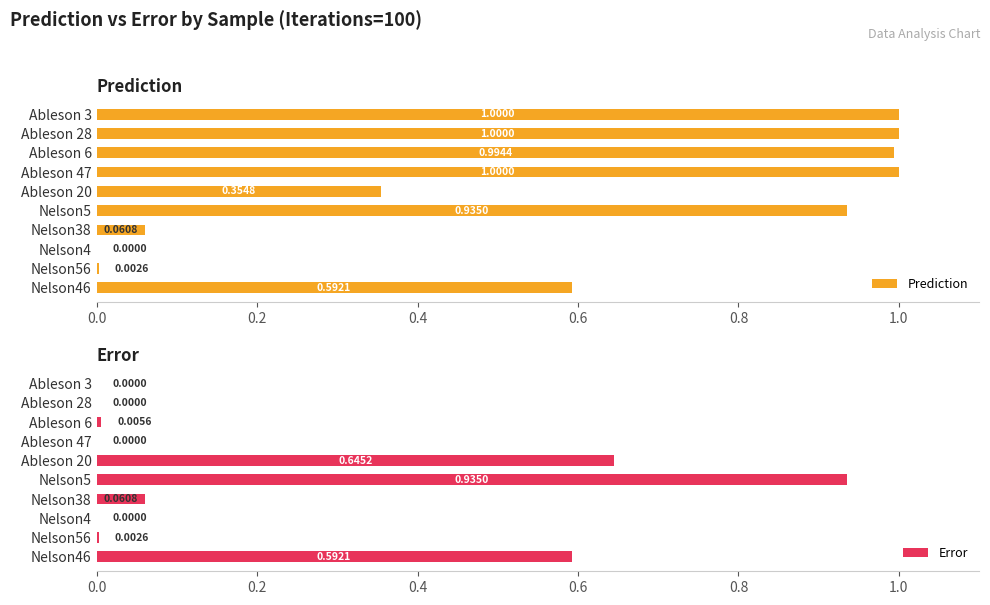

What is the sum of the Prediction values at Nelson5 and Nelson38?

1.0